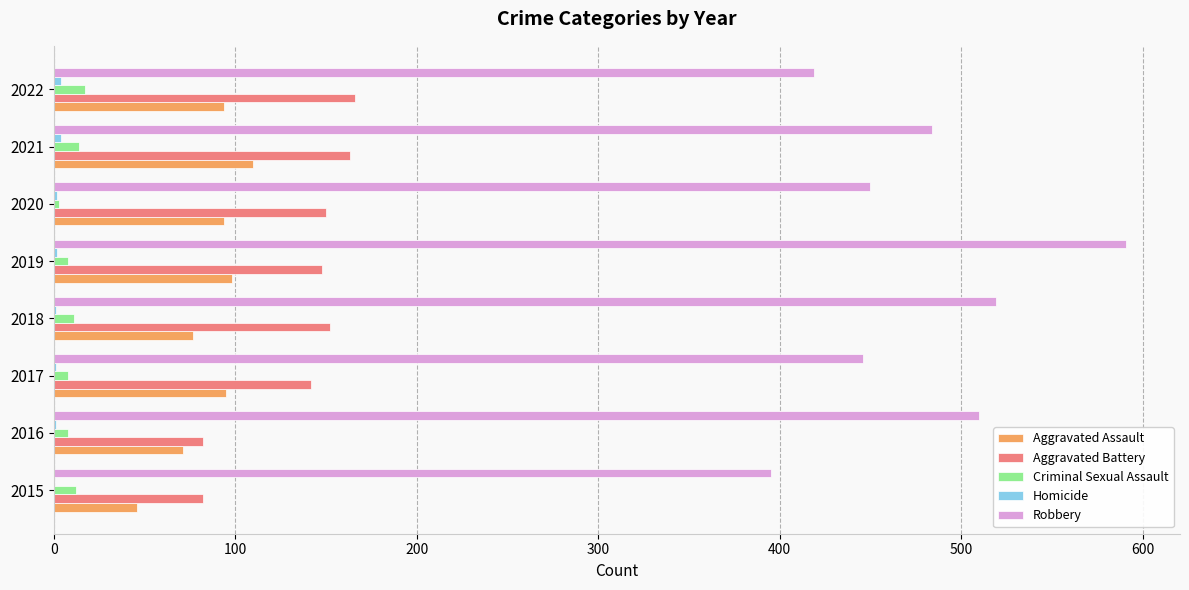

Which series has the largest range (max minus min)?

Robbery